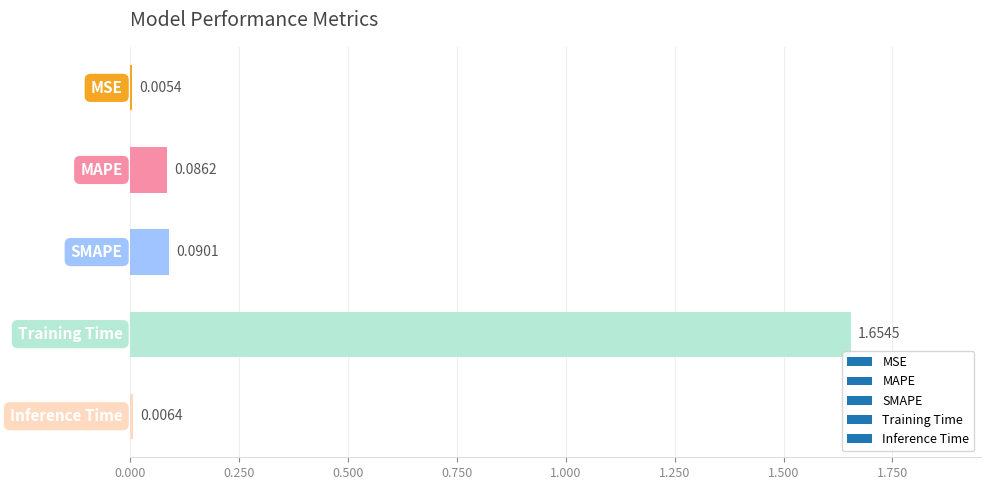

What is the sum of all values?

1.8